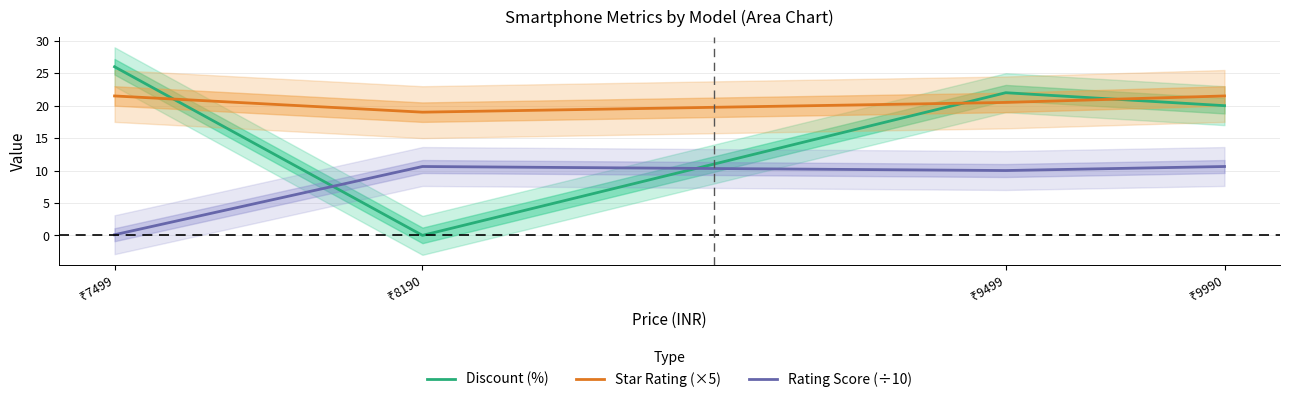

True or false: Discount (%) and Rating Score (÷10) intersect in this chart.

True